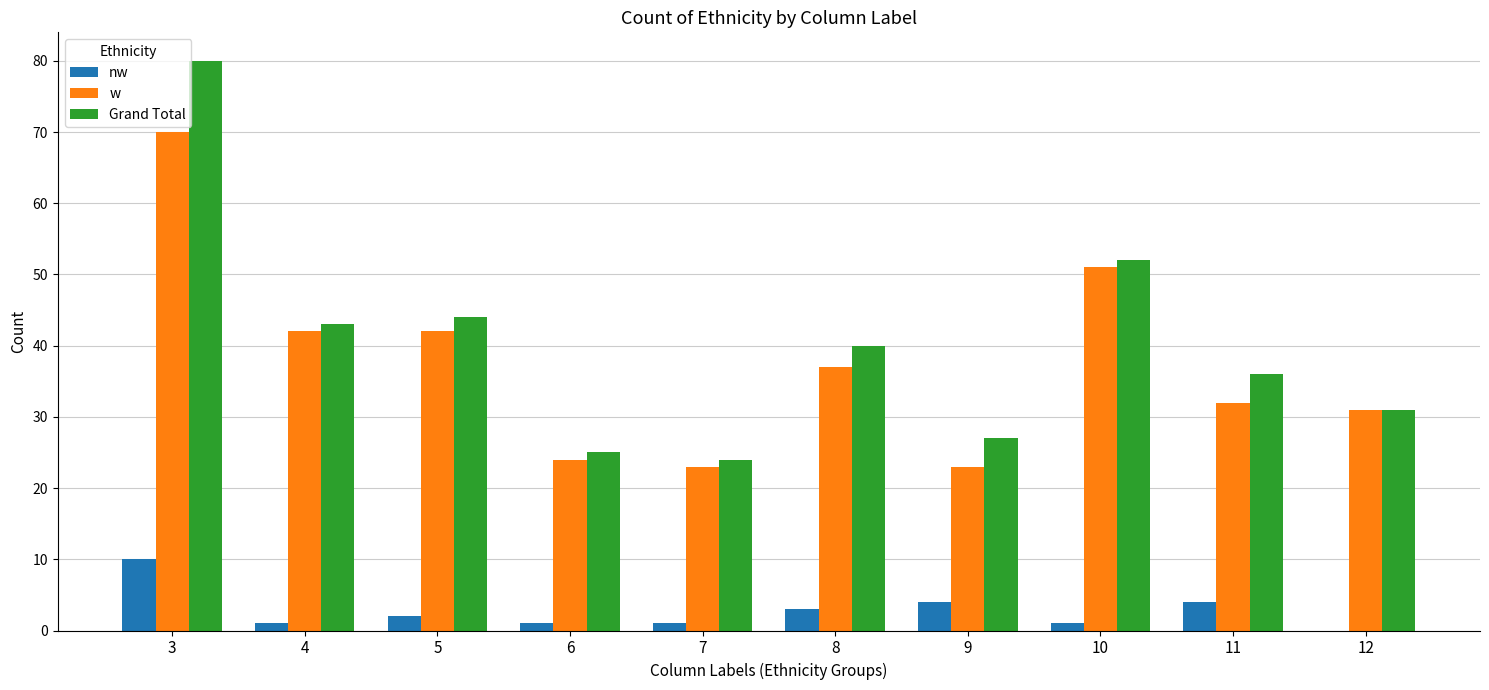

What is the average value of the Grand Total series?

40